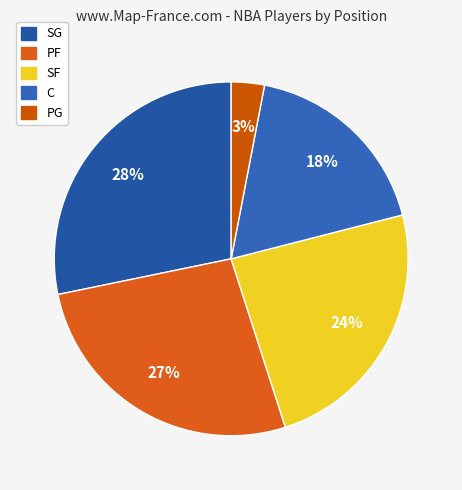

True or false: C accounts for 18% of the total.

True